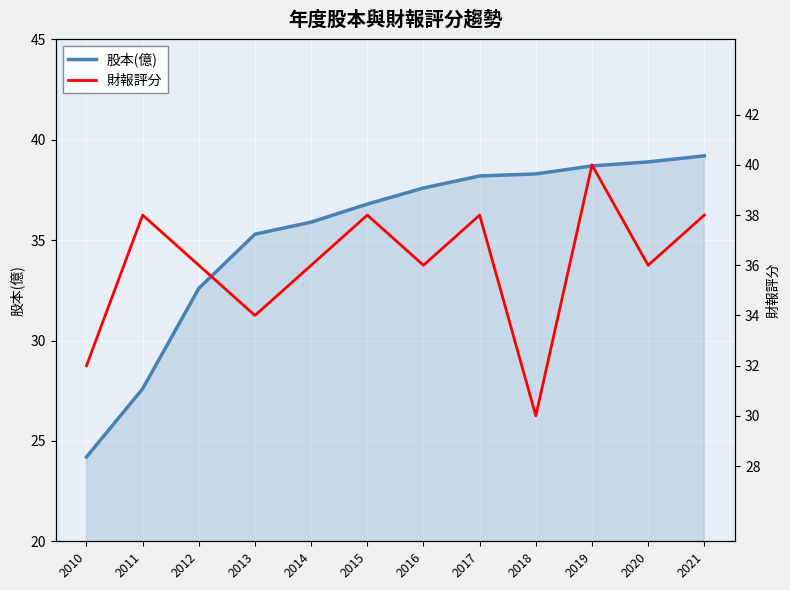

After their last crossing, which series has the higher values: 股本(億) or 財報評分?

股本(億)